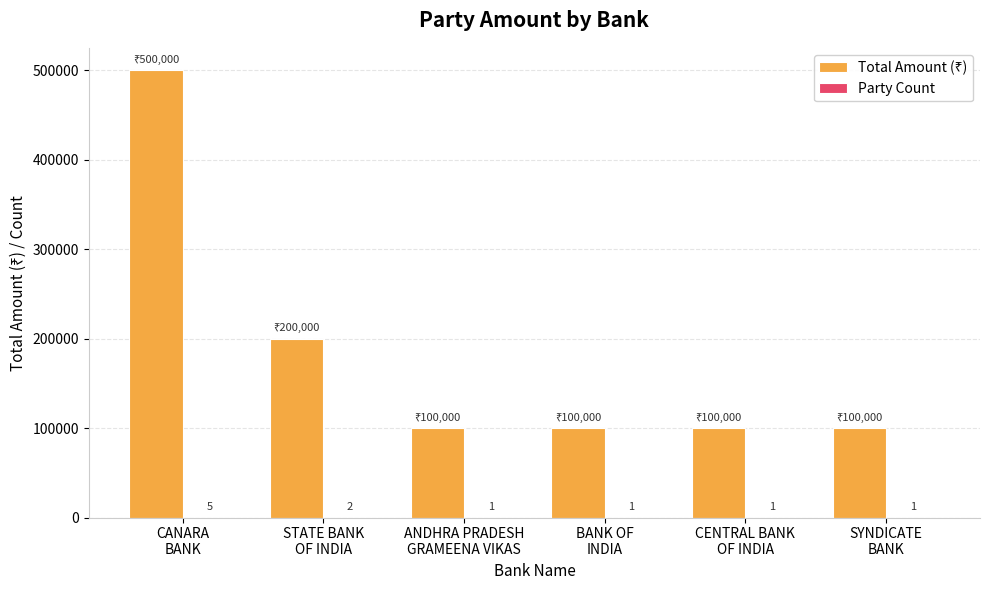

What is the greatest value displayed?

500000